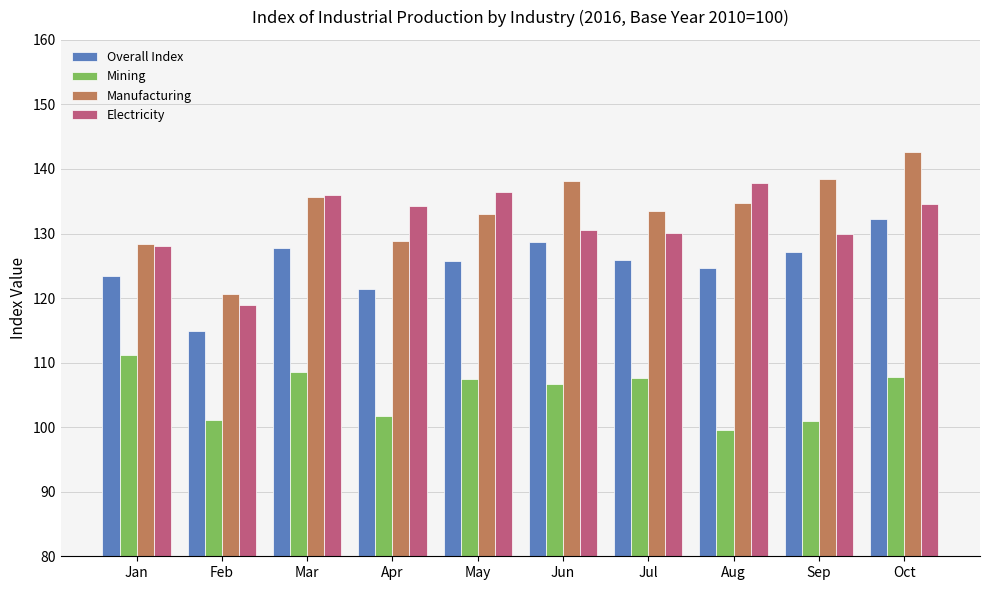

What is the average value of the Mining series?

105.3